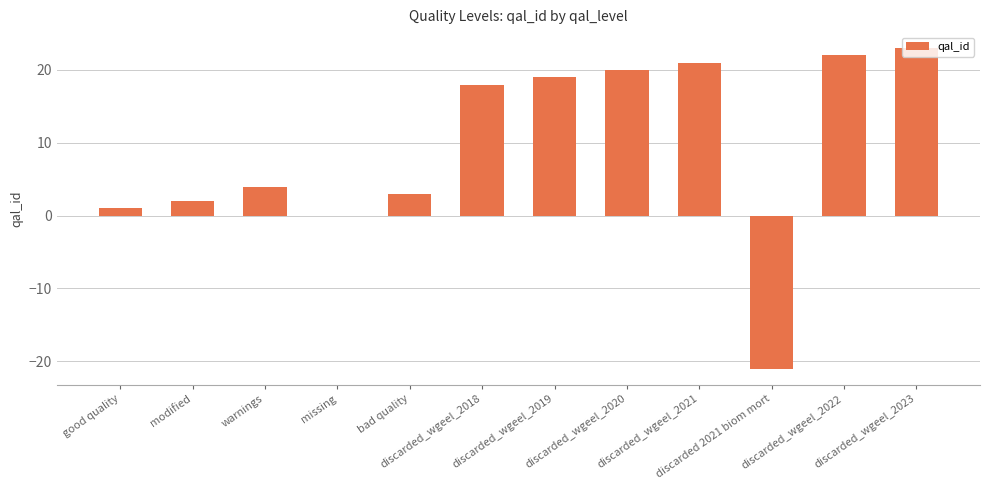

Is it true that the value at discarded 2021 biom mort is -10?

False